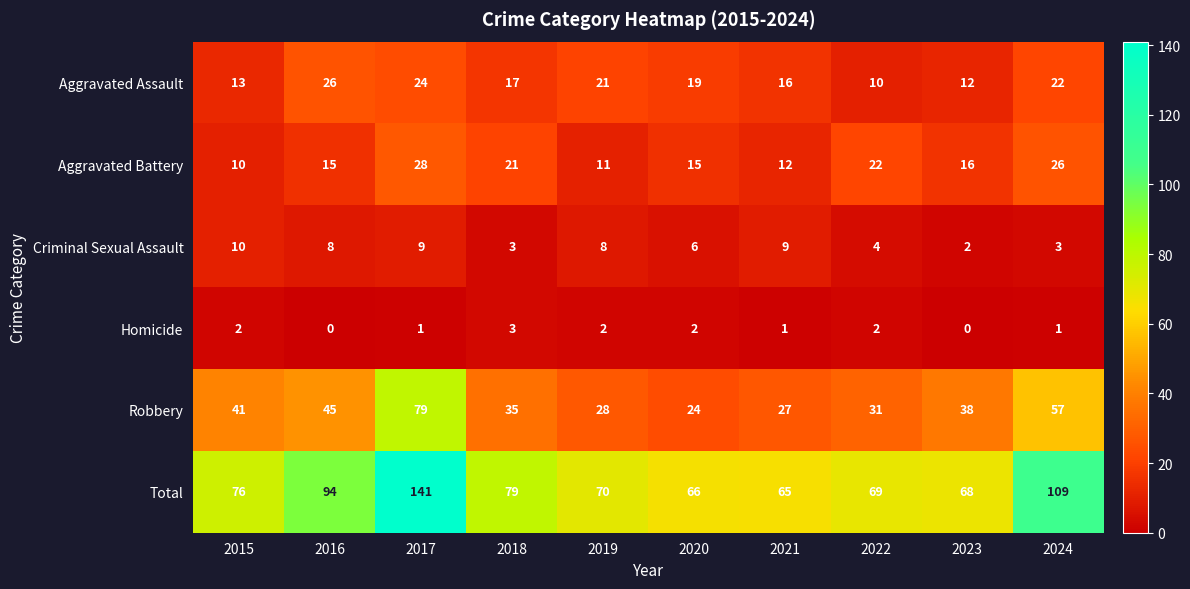

How many data points in Total are less than 76?

5